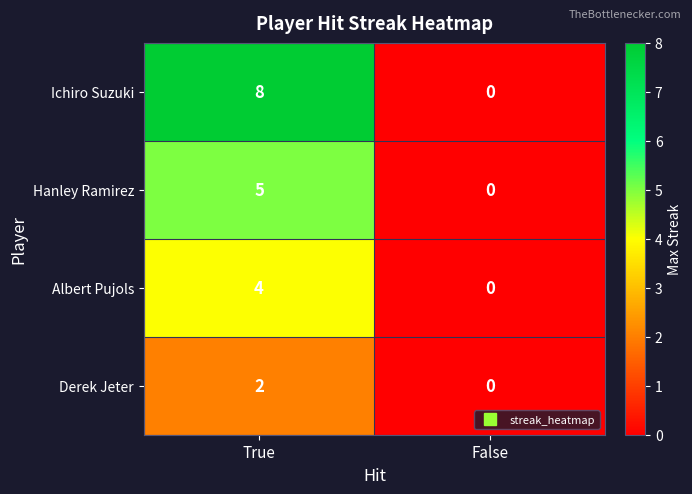

Rank the series by their maximum value, from lowest to highest.

Derek Jeter, Albert Pujols, Hanley Ramirez, Ichiro Suzuki